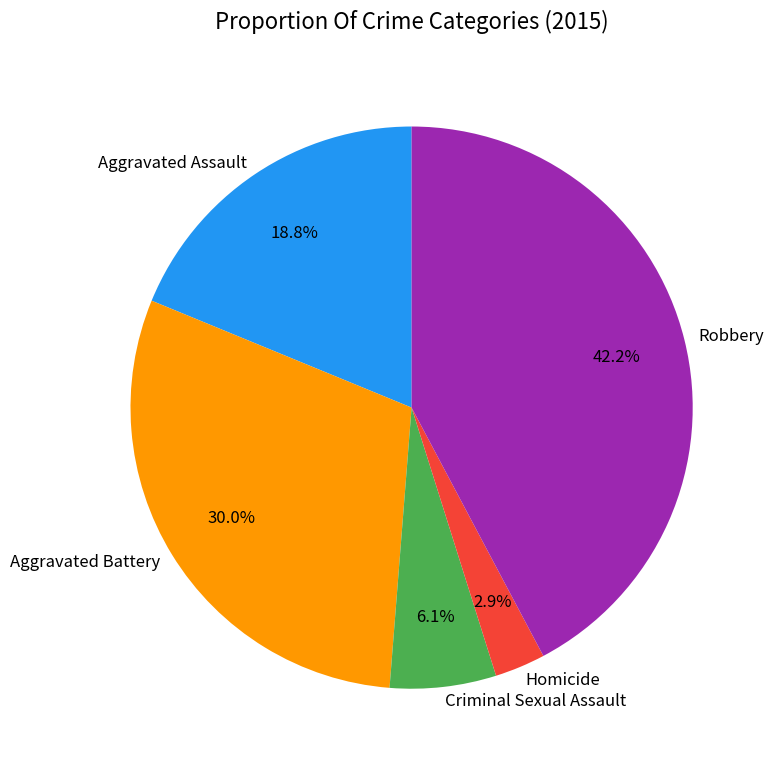

Is there a majority slice in this chart?

No